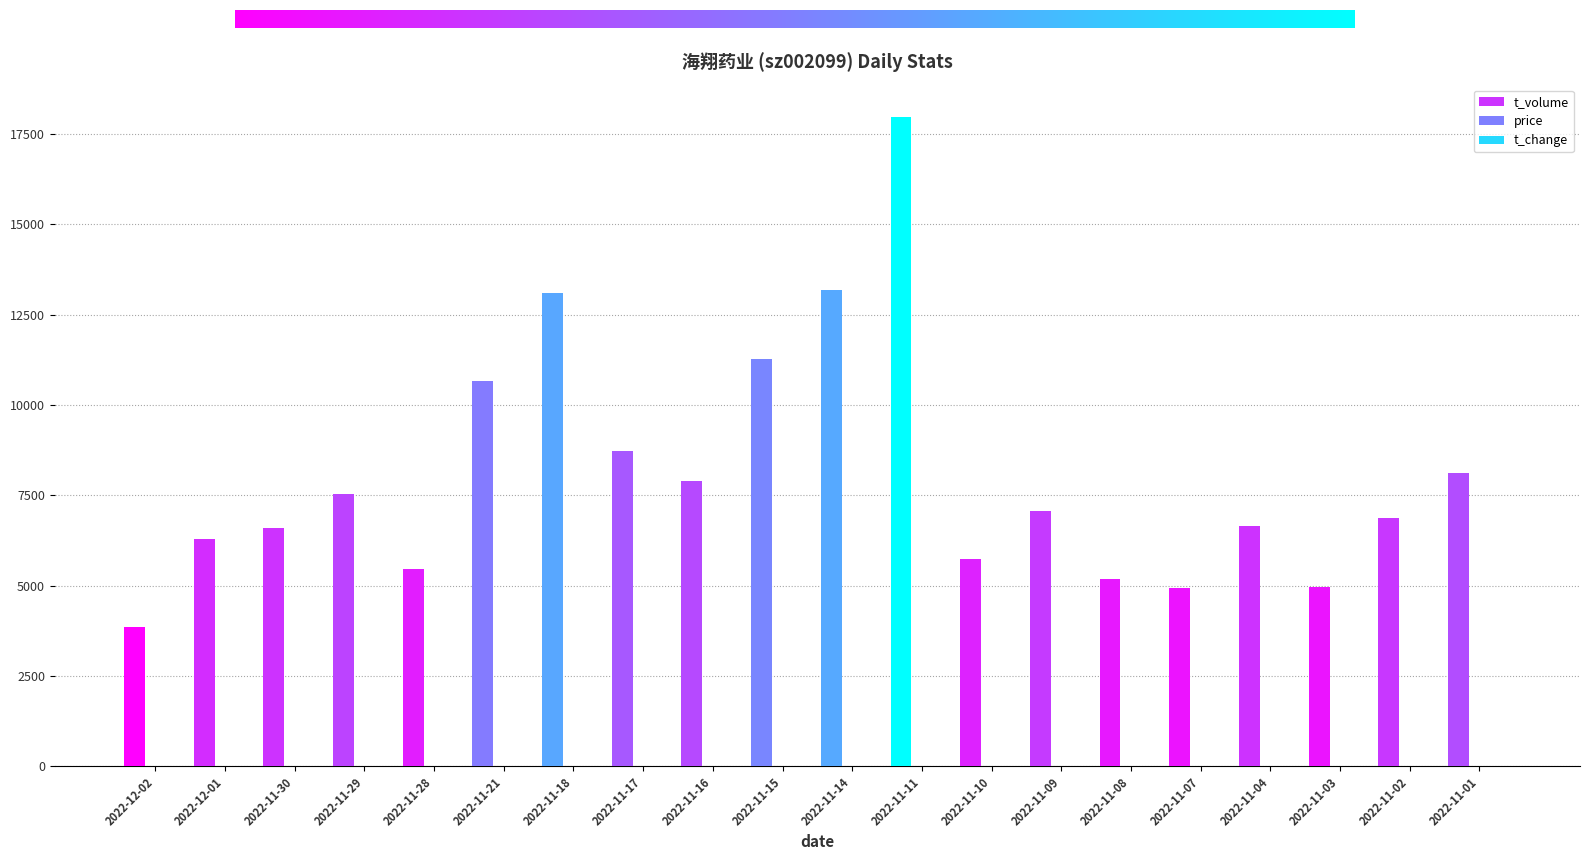

Where is price nearest to the value 6?

2022-11-01